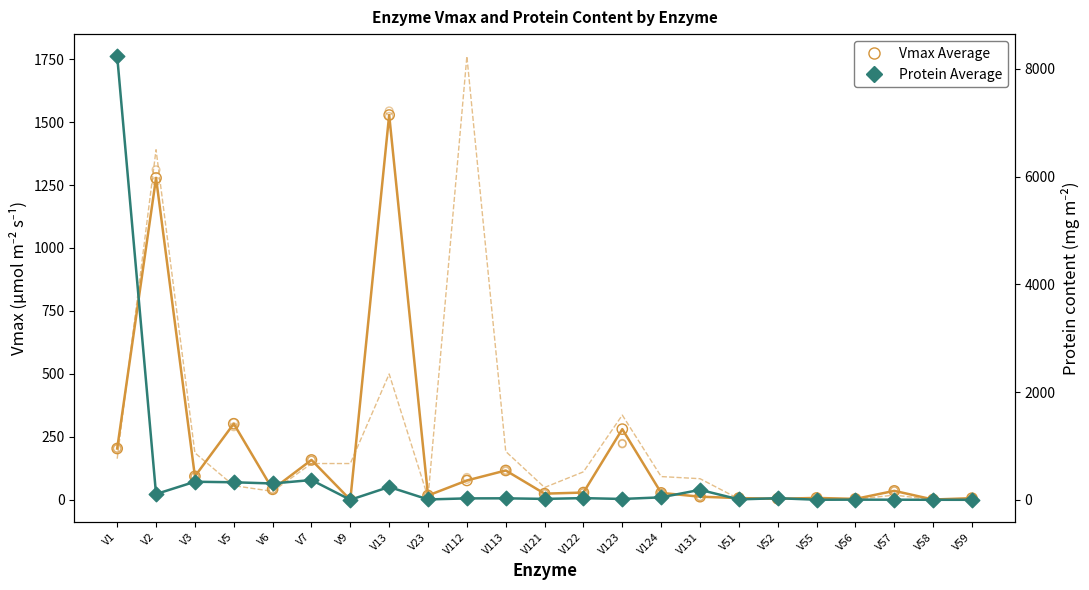

At which category is the sum across all series the highest?

V1